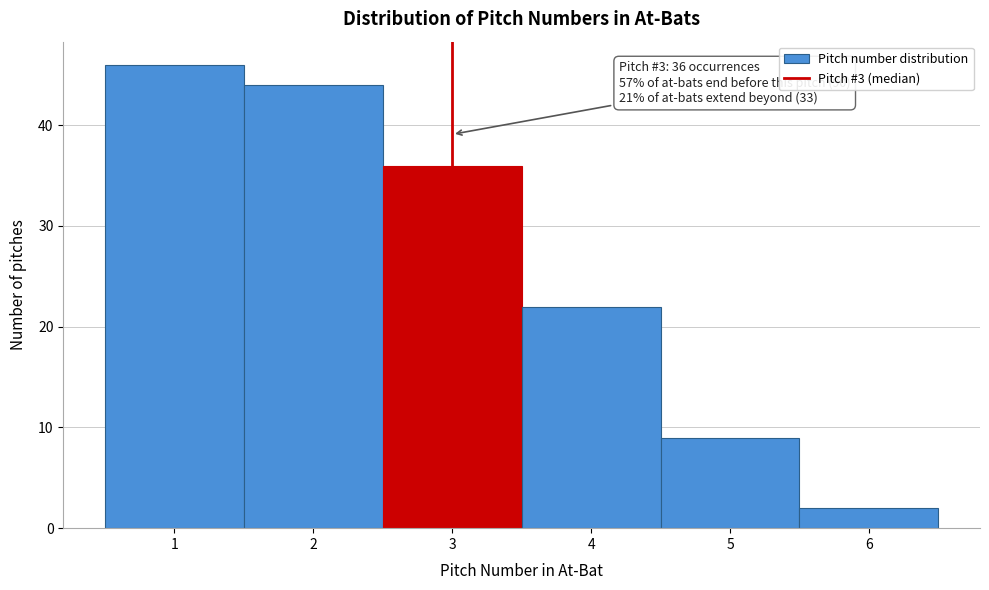

Over which range of the x-axis is the bar tallest?

0.5 to 1.5